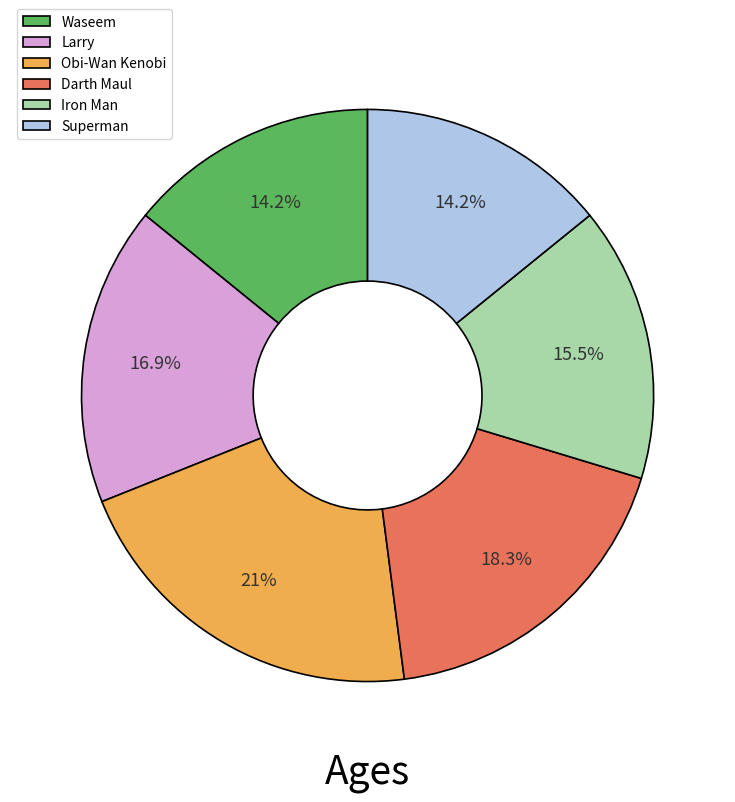

To the nearest percent, what is the average slice percentage?

17%